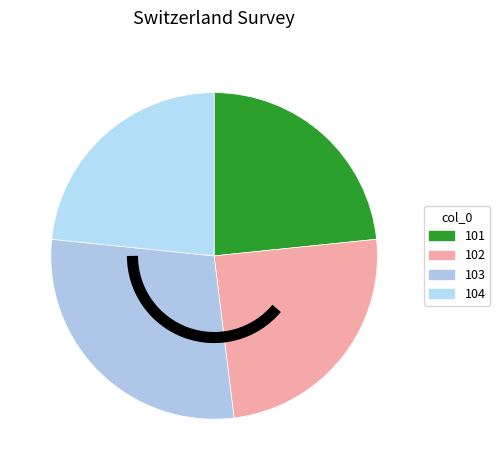

Does 103 account for over 50% of the chart?

No